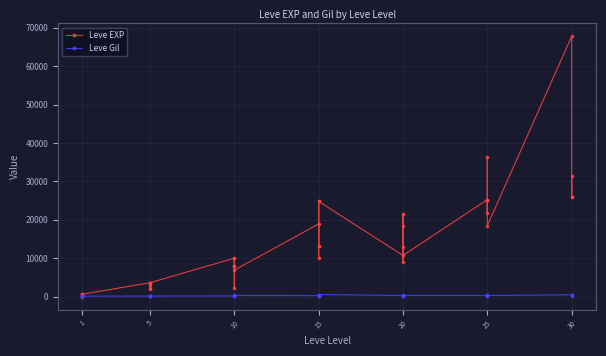

The Leve EXP series shows 5803 at 5. True or false?

False